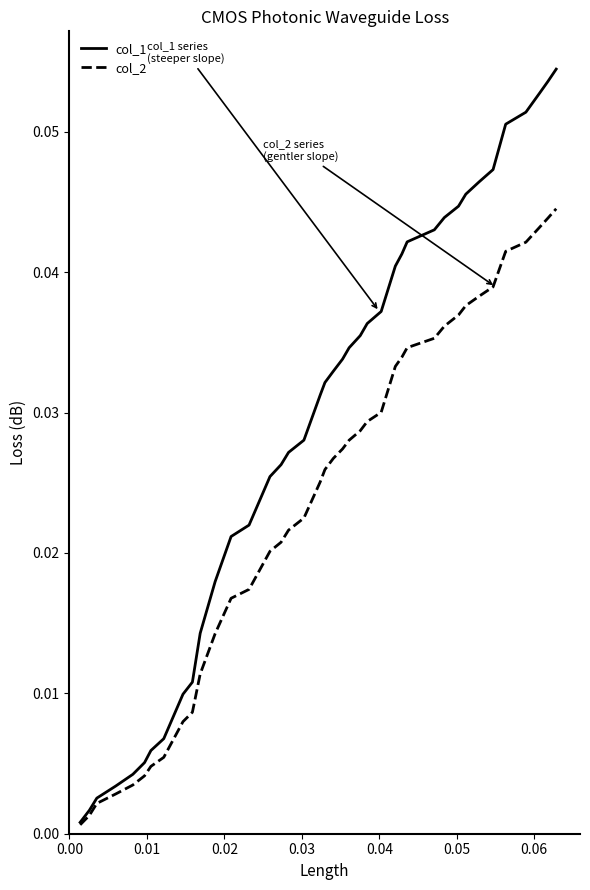

Which series has the widest spread of values?

col_1